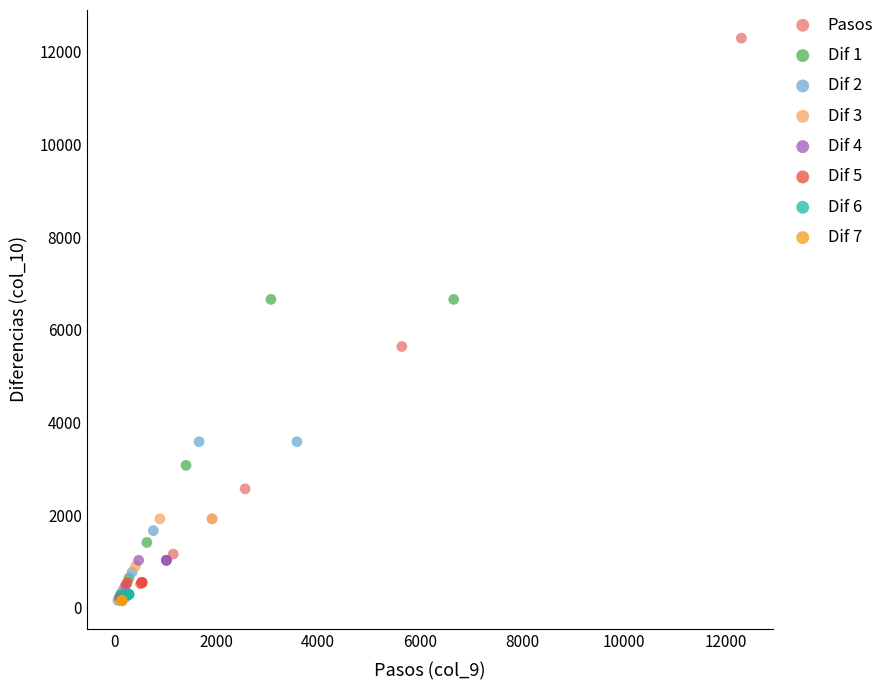

Which series reaches the maximum Y coordinate?

Pasos